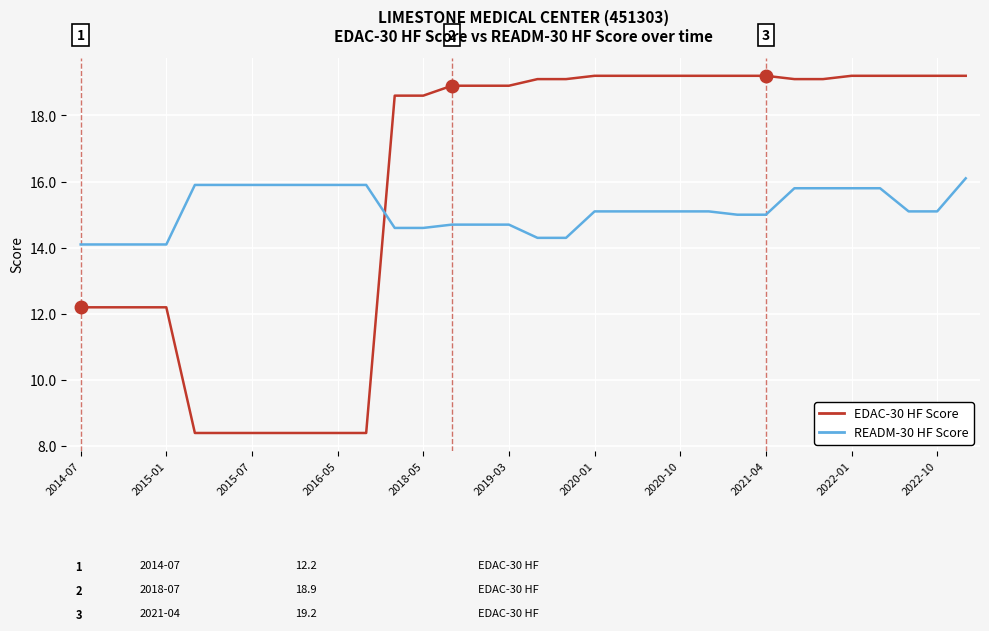

Which series has the largest total across all categories?

EDAC-30 HF Score